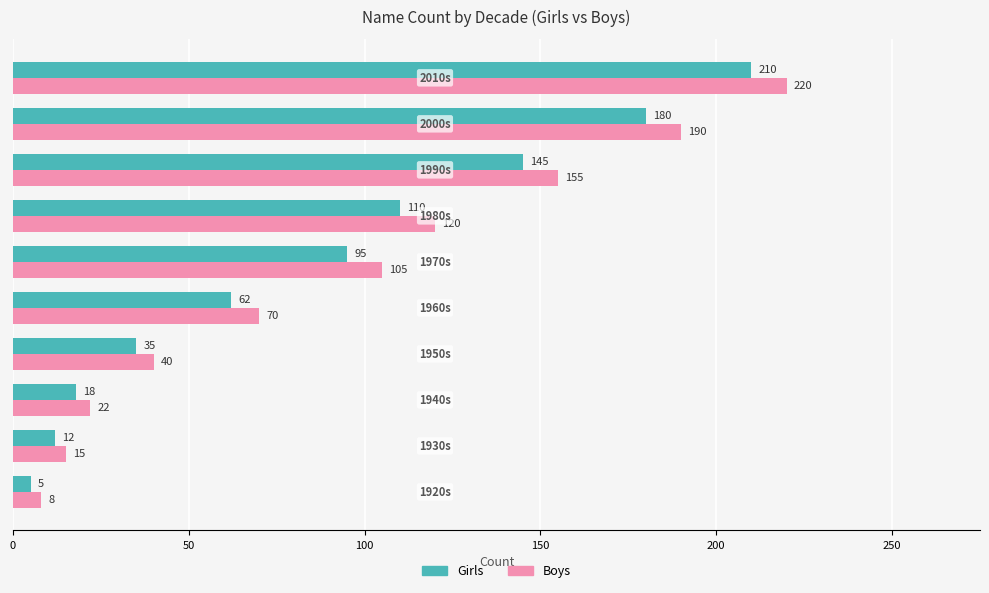

List the series in order of their peak value, lowest first.

Girls, Boys